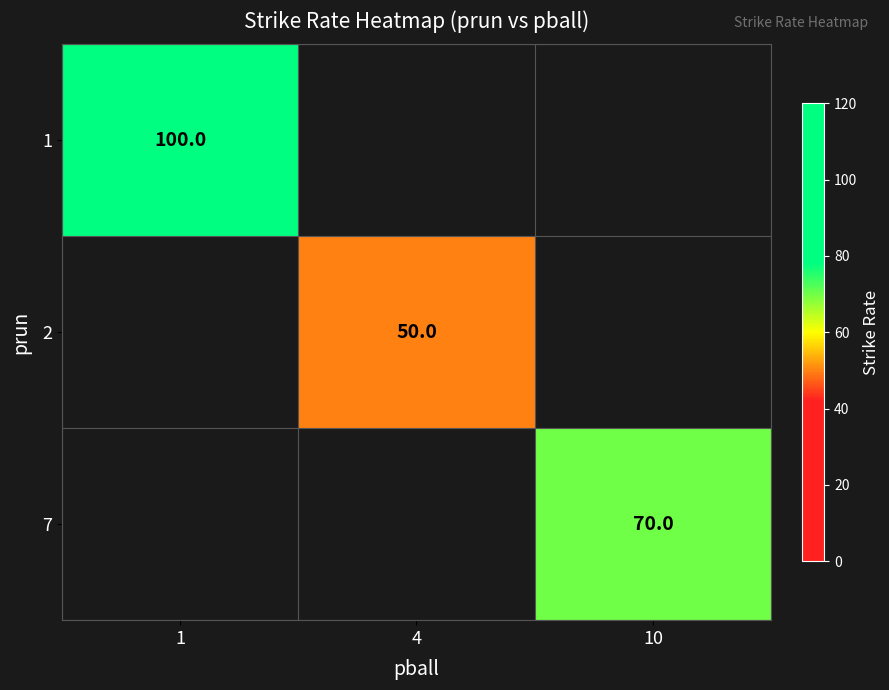

Which has a higher value, 10 or 1?

1